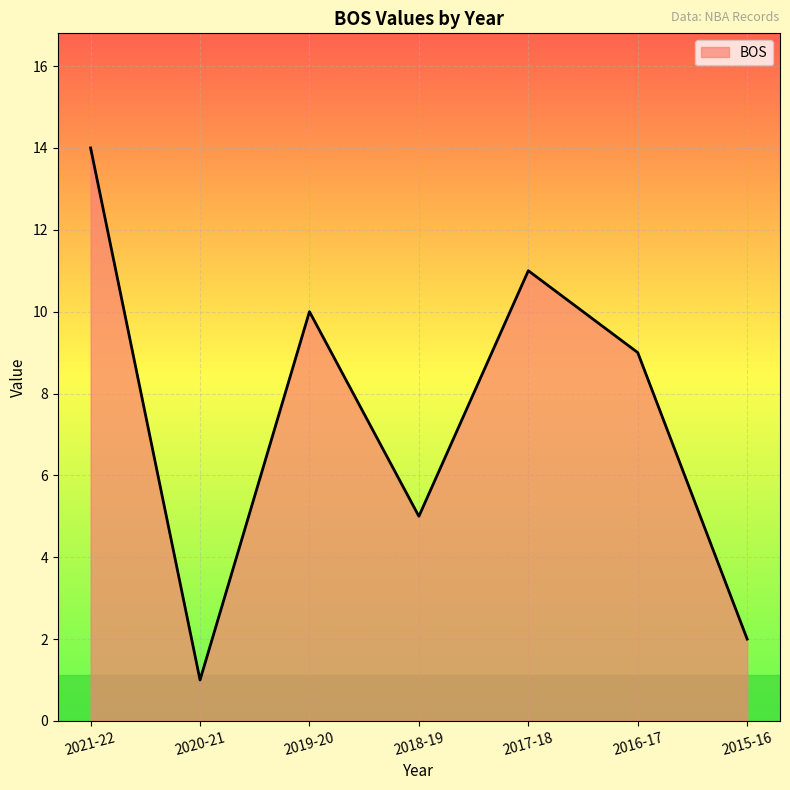

Count the number of data series in this chart.

1